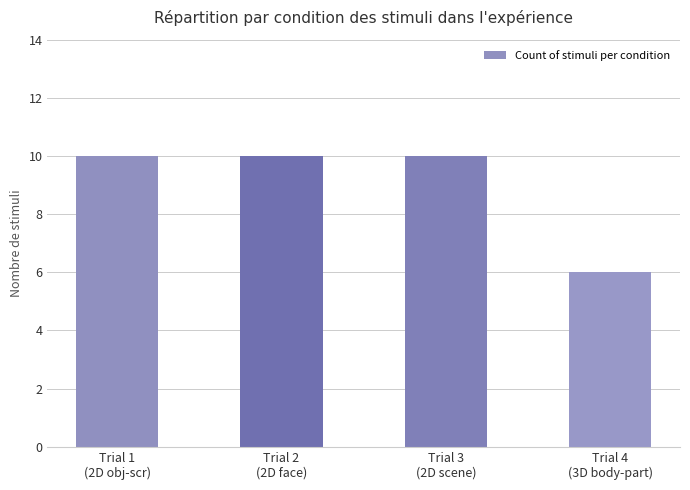

The chart shows a value of 10 at Trial 3
(2D scene). True or false?

True